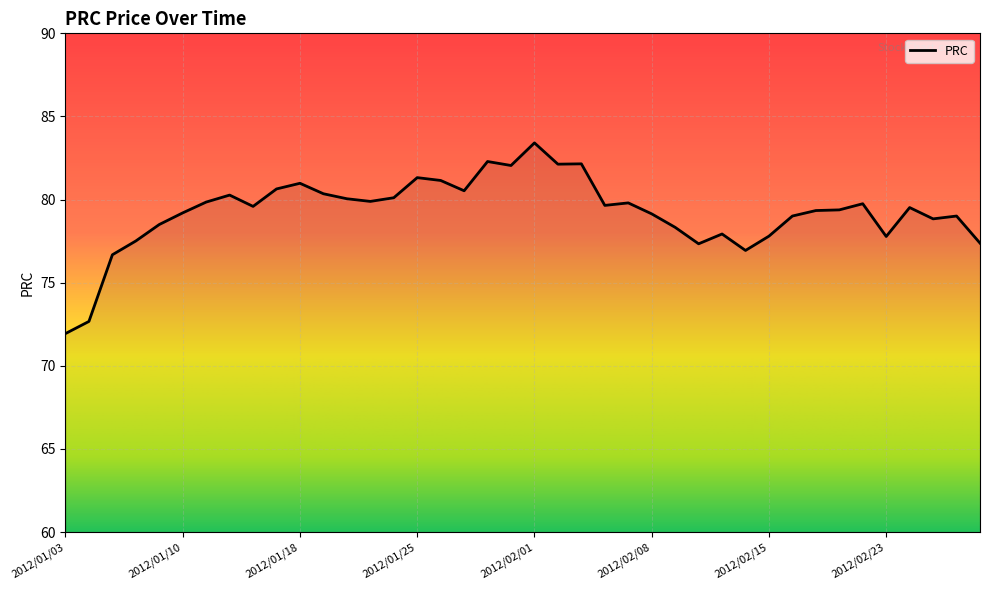

What is the minimum value shown in the chart?

71.9